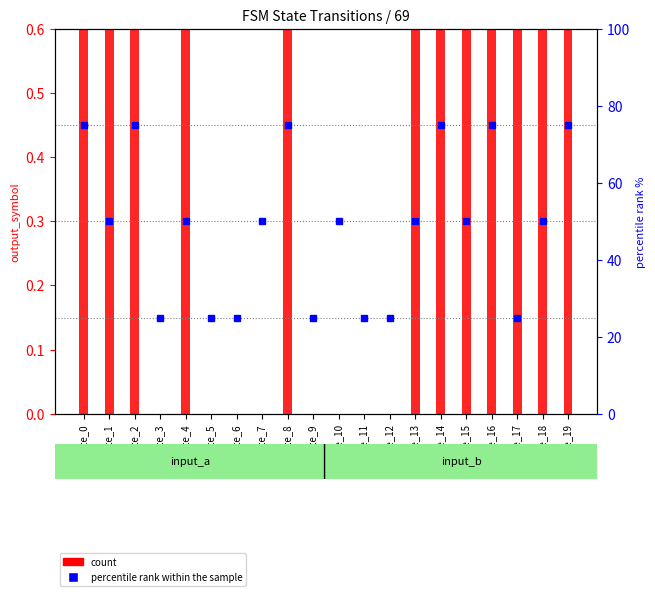

The value of count at state_8 is 1.7. True or false?

False